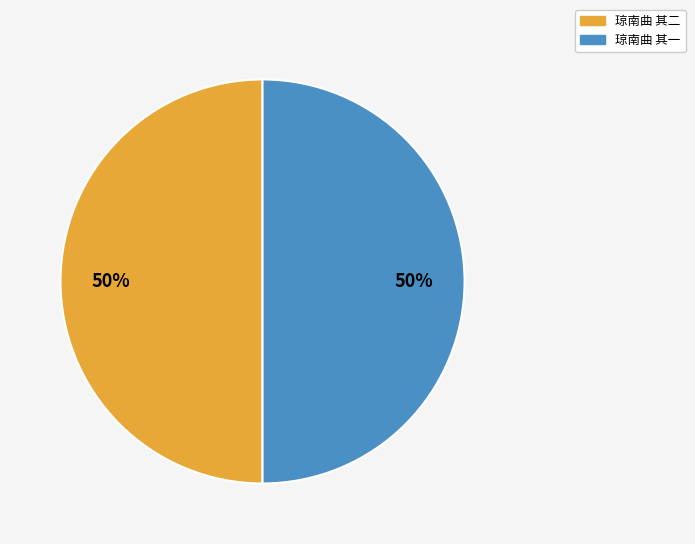

The 琼南曲 其一 slice represents 39% of the pie. True or false?

False